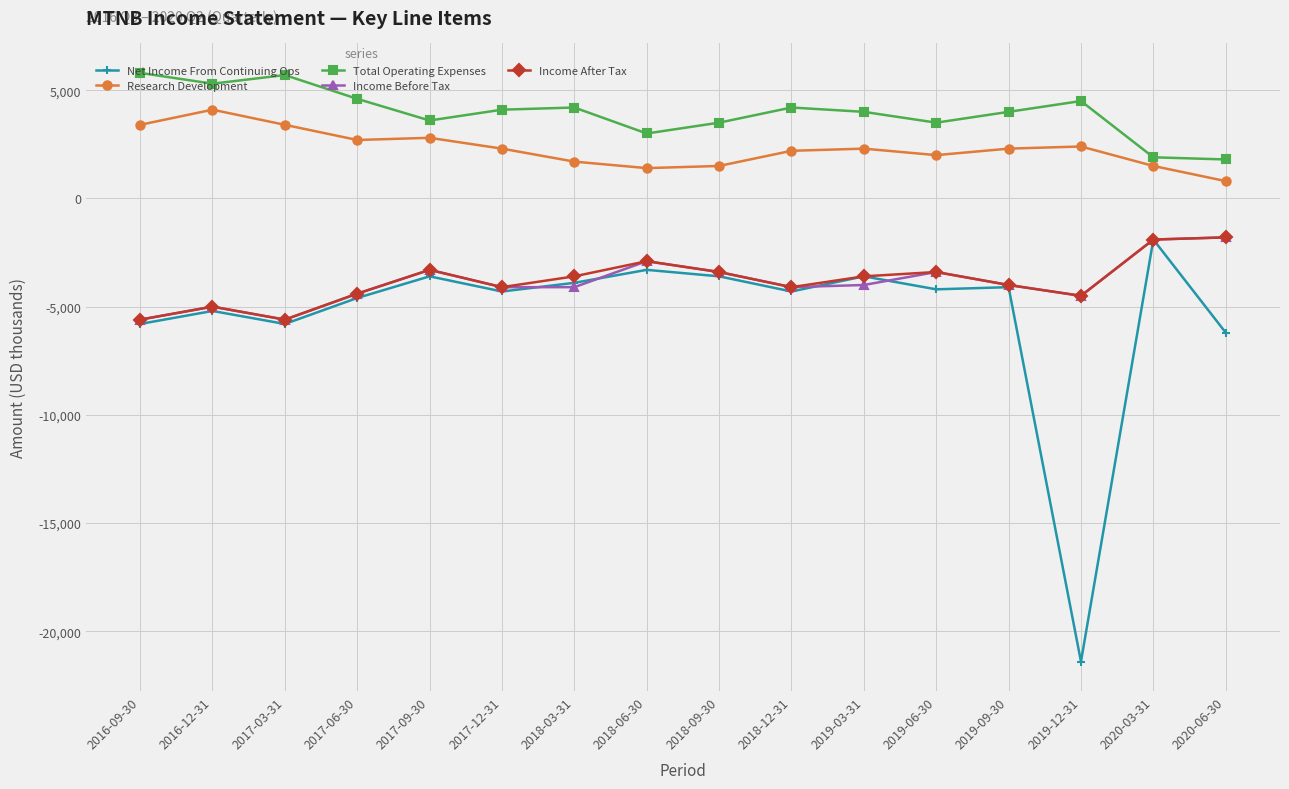

What is the average value of the Income Before Tax series?

-3881